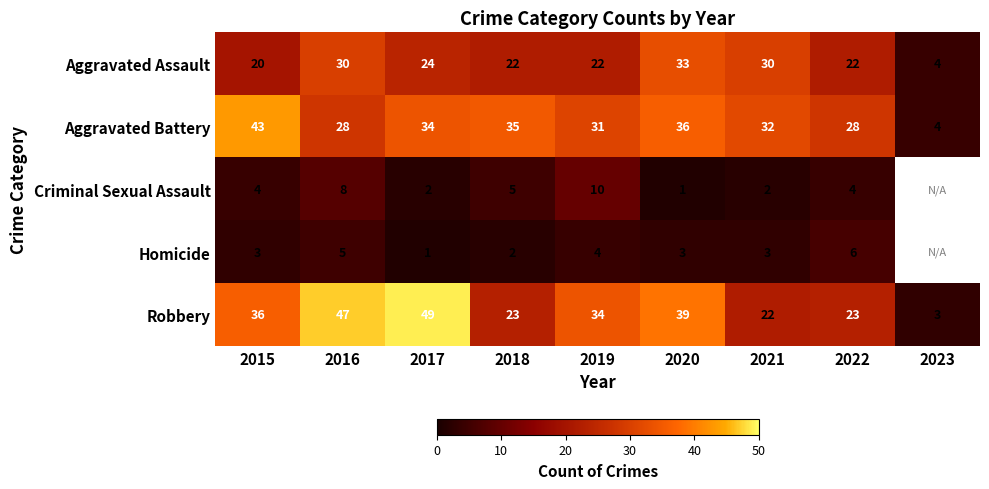

What is the total value across all series at 2018?

87